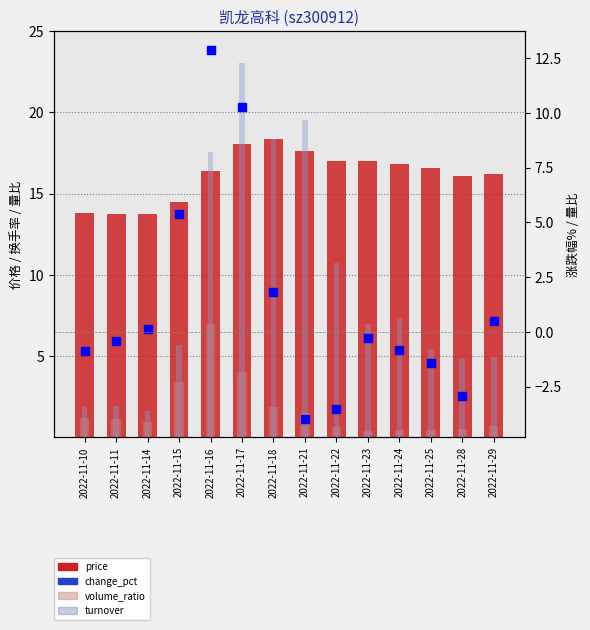

What is the difference between the highest and lowest values at 2022-11-23?

17.3